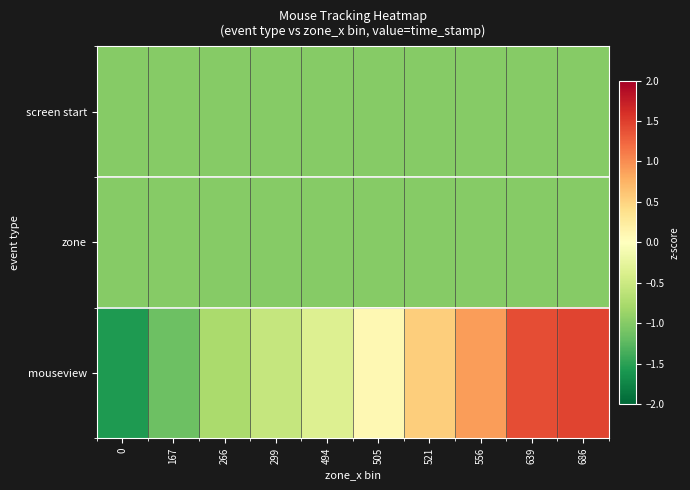

Which series changed the most between 167 and 299?

mouseview